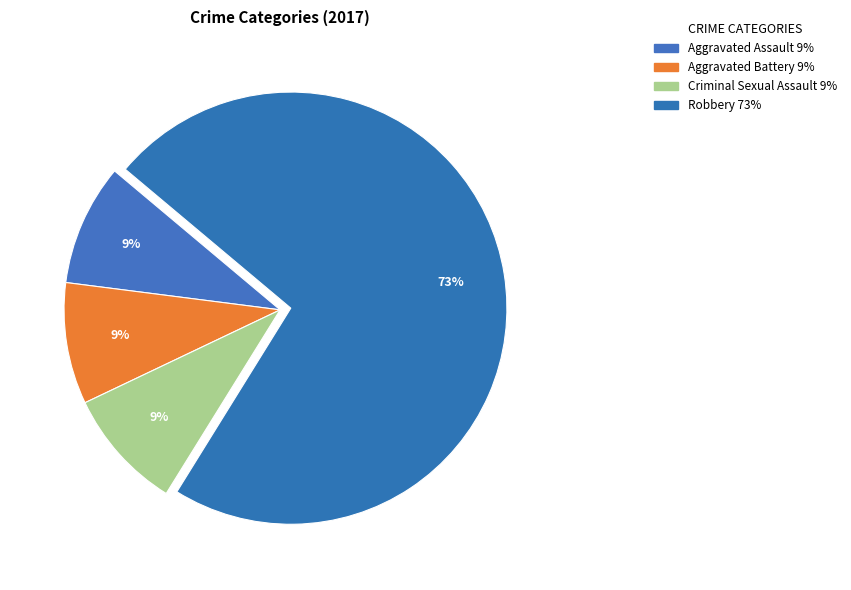

To the nearest percent, what is the average slice percentage?

25%